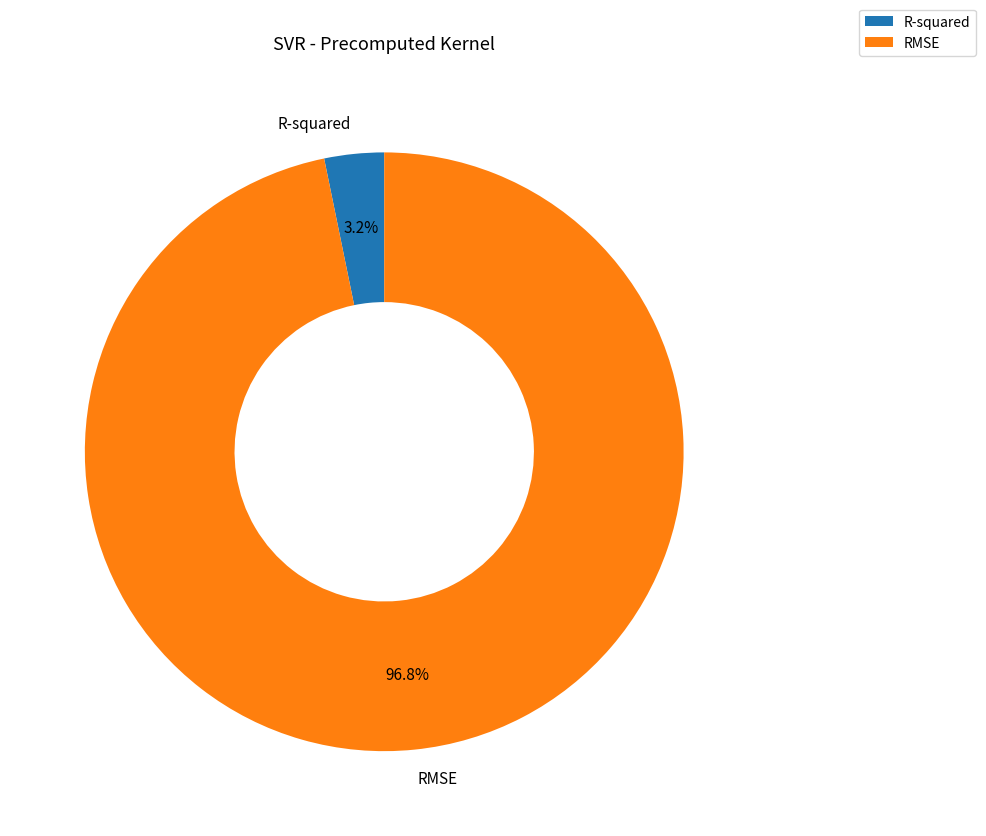

Rank the categories by value from lowest to highest.

R-squared, RMSE